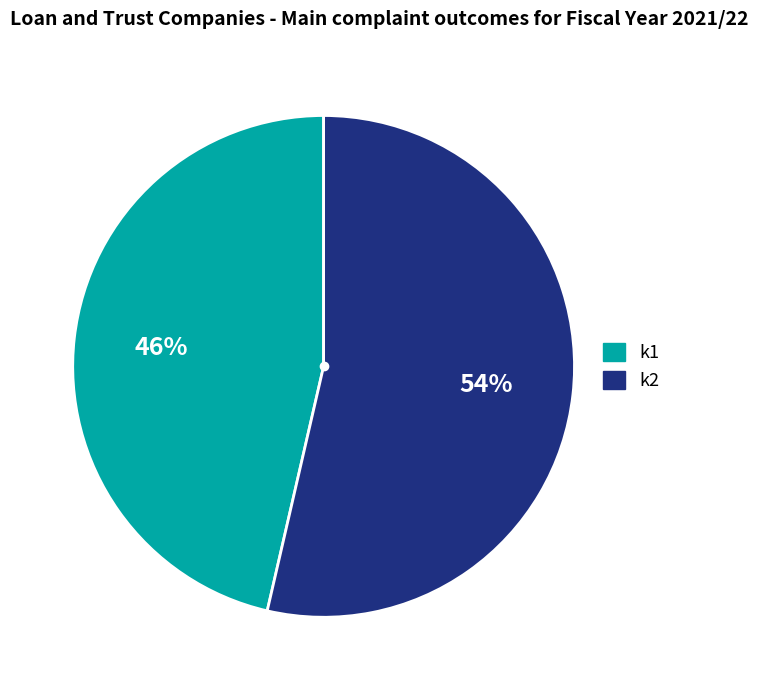

Is there a majority slice in this chart?

Yes